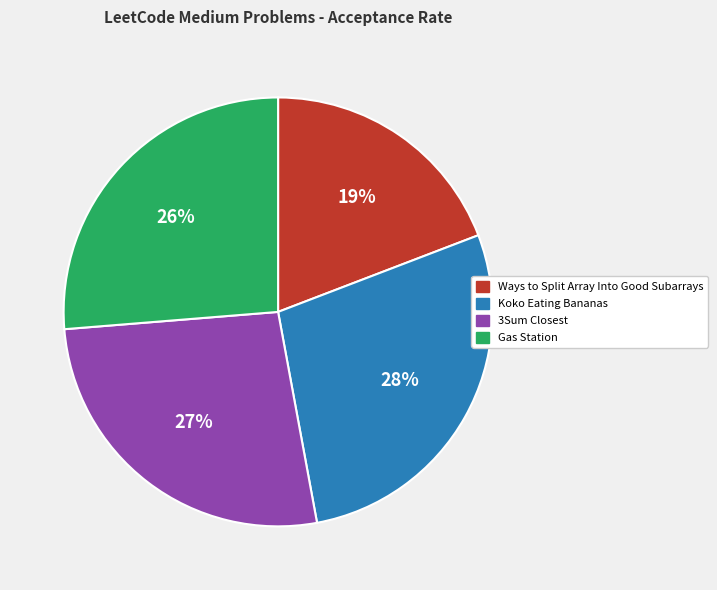

Is there a majority slice in this chart?

No